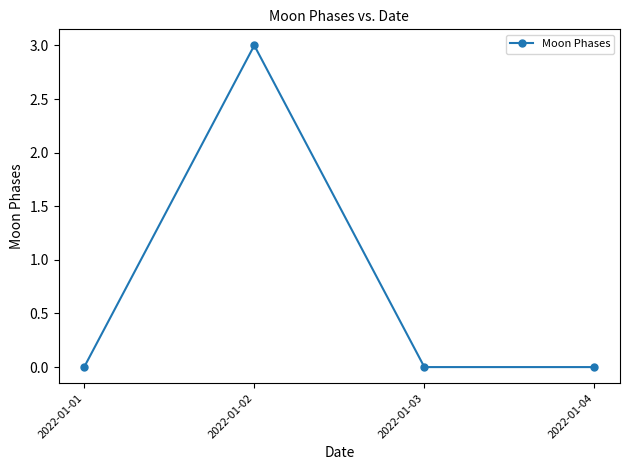

What is the change in value from 2022-01-02 to 2022-01-03?

-3